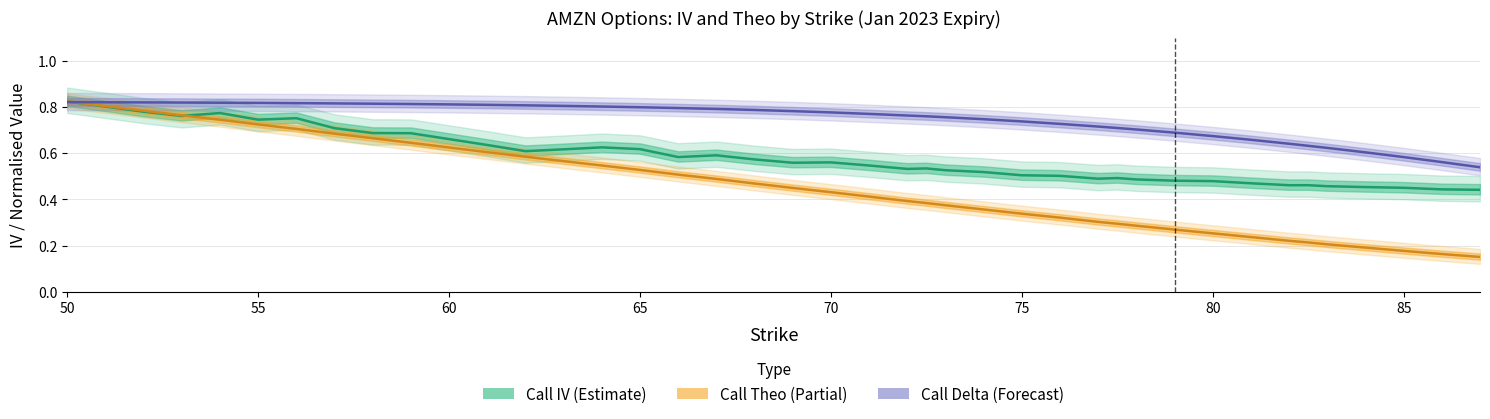

Reading right to left, extract all data points from this chart.

Call IV (Estimate): 0.4	0.4	0.5	0.5	0.5	0.5	0.5	0.5	0.5	0.5	0.5	0.5	0.5	0.5	0.5	0.5	0.5	0.5	0.5	0.5	0.6	0.6	0.6	0.6	0.6	0.6	0.6	0.6	0.6	0.6	0.7	0.7	0.7	0.7	0.8	0.7	0.8	0.8	0.8	0.8
Call Theo (Partial Est.): 0.2	0.2	0.2	0.2	0.2	0.2	0.2	0.2	0.3	0.3	0.3	0.3	0.3	0.3	0.3	0.4	0.4	0.4	0.4	0.4	0.4	0.4	0.5	0.5	0.5	0.5	0.5	0.6	0.6	0.6	0.6	0.6	0.7	0.7	0.7	0.7	0.7	0.8	0.8	0.8
Call Delta (Forecast): 0.5	0.6	0.6	0.6	0.6	0.6	0.6	0.7	0.7	0.7	0.7	0.7	0.7	0.7	0.7	0.7	0.8	0.8	0.8	0.8	0.8	0.8	0.8	0.8	0.8	0.8	0.8	0.8	0.8	0.8	0.8	0.8	0.8	0.8	0.8	0.8	0.8	0.8	0.8	0.8